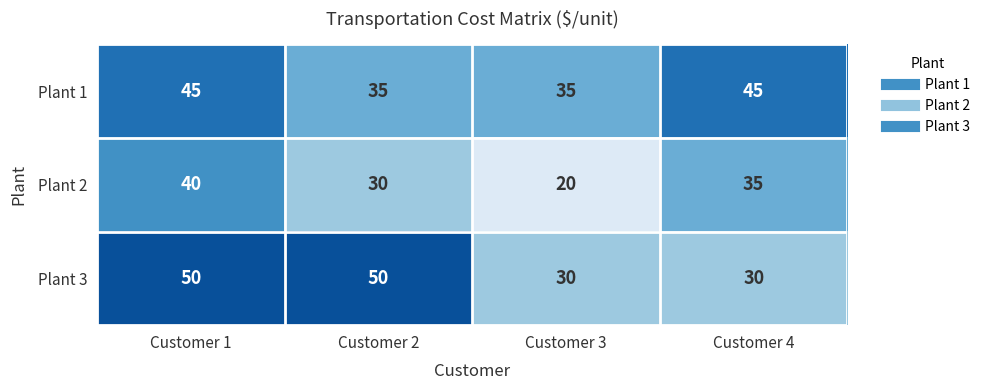

At which category is the sum across all series the highest?

Customer 1